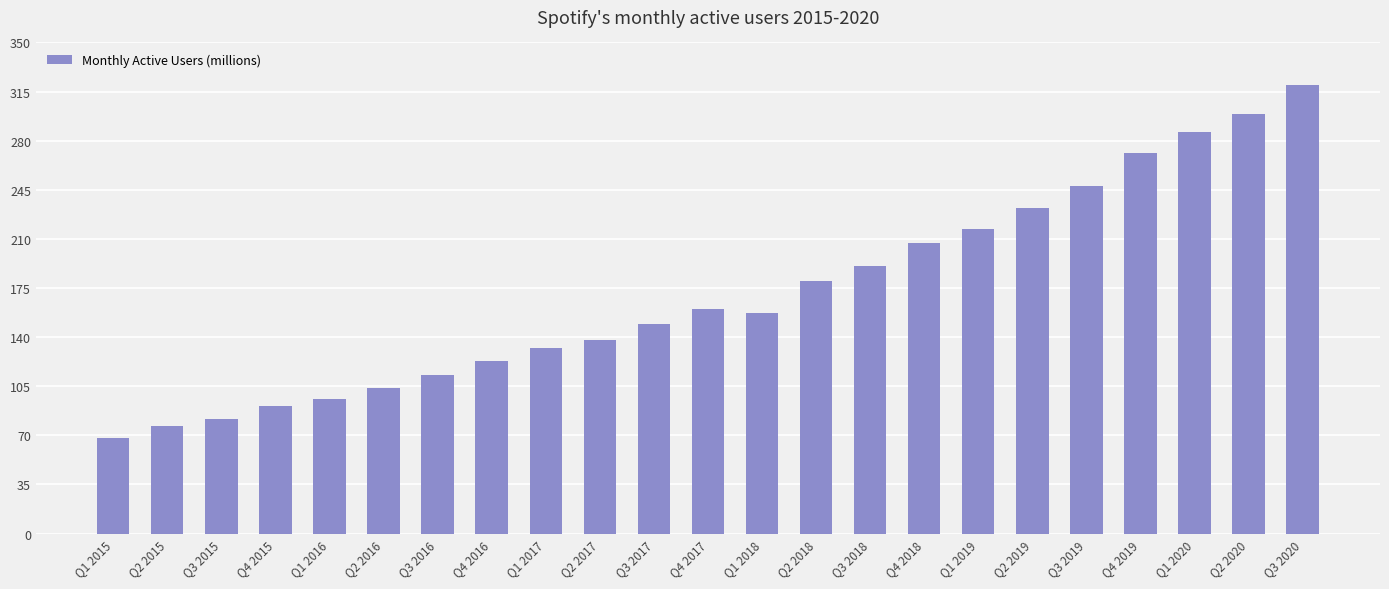

How many data points are less than 157?

11